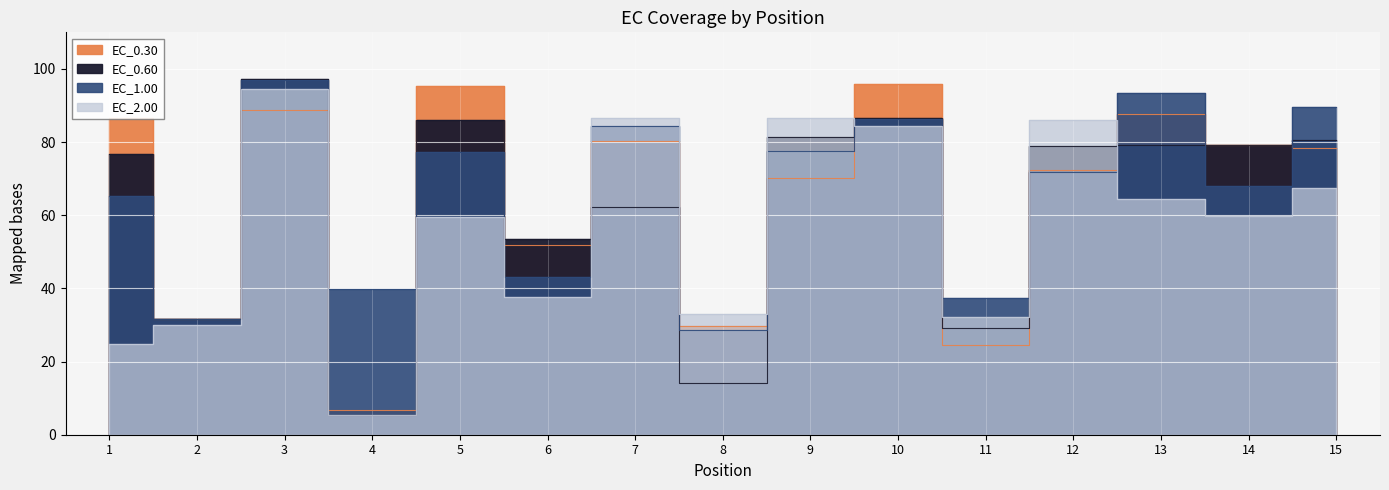

What is the minimum value for EC_2.00?

5.3